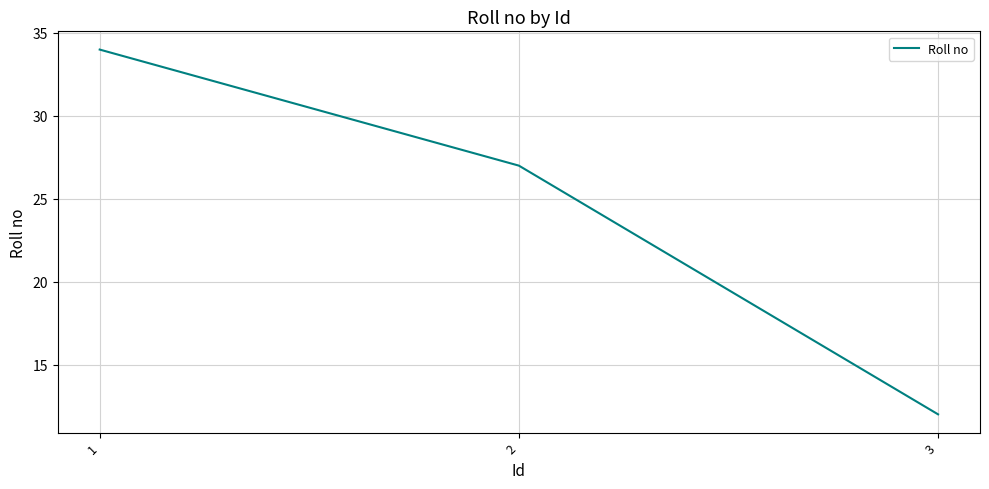

Does the chart have visible grid lines?

Yes